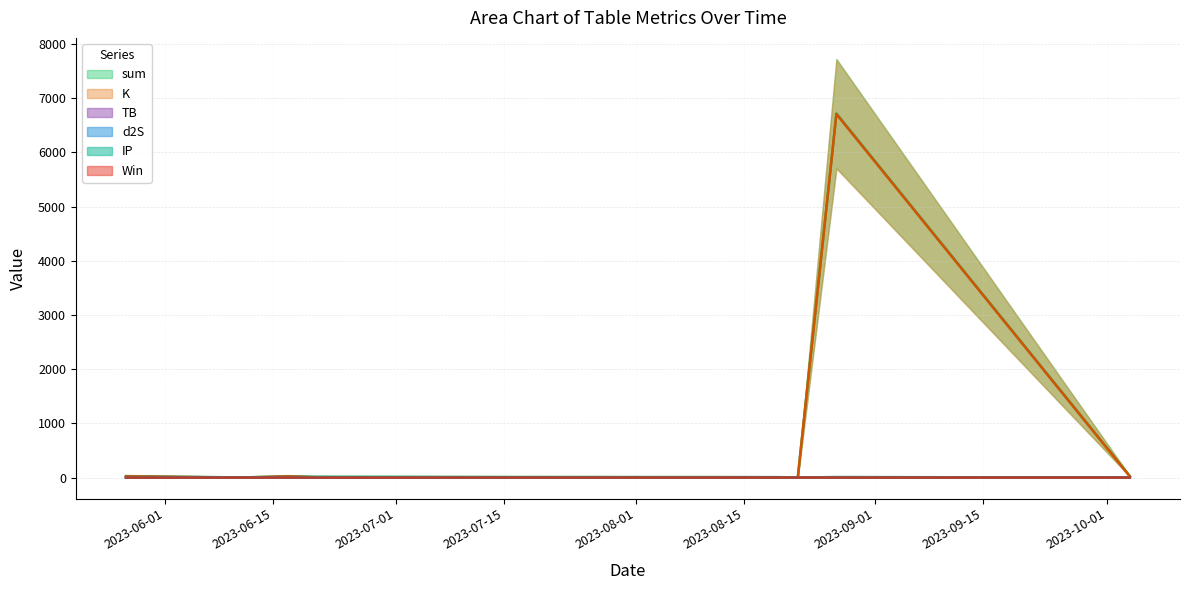

Reading left to right, extract all data points from this chart.

sum: 27.8	2.4	26.0	13.7	9.0	4.4	6720.2	27.8
K: 22.4	0.1	22.4	3.5	3.5	0.8	6708.0	22.4
TB: 3.3	1.5	1.5	0.0	3.3	1.5	0.3	3.3
d2S: 1.7	0.3	1.7	0.0	1.7	1.7	1.7	1.7
IP: 0.5	0.5	0.5	10.2	0.5	0.5	10.2	0.5
Win: 0.0	0.0	1.0	0.0	1.0	1.0	1.0	0.0